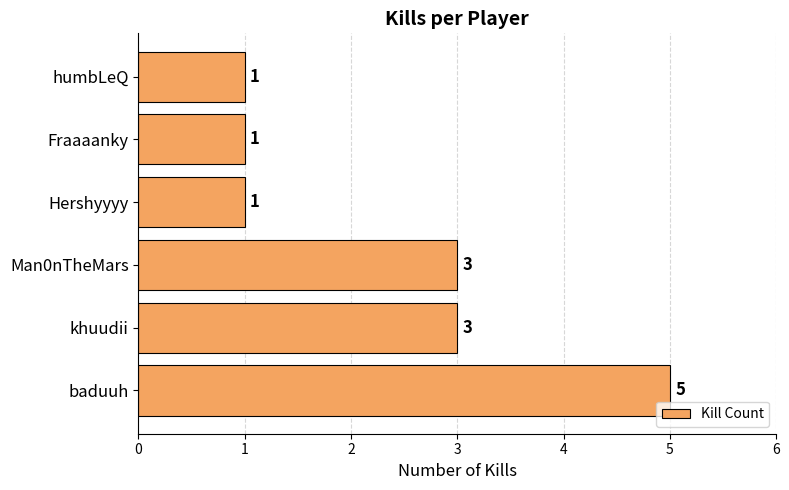

How many data points does each series have?

6